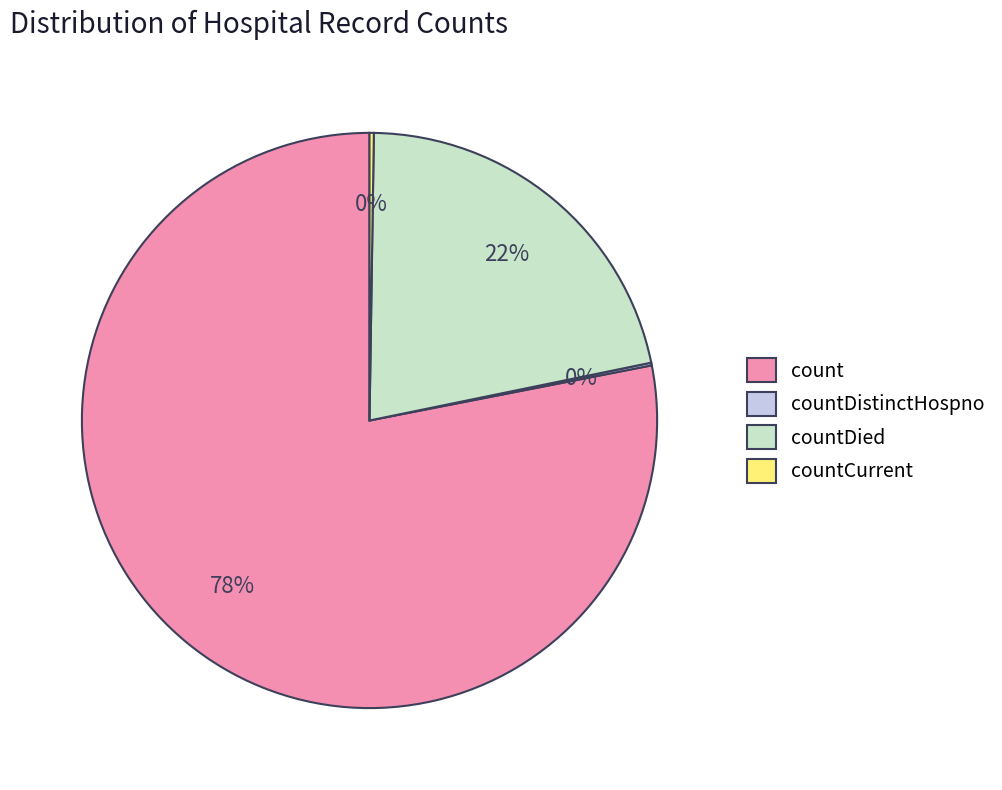

What percentage is the count slice, to the nearest percent?

78%